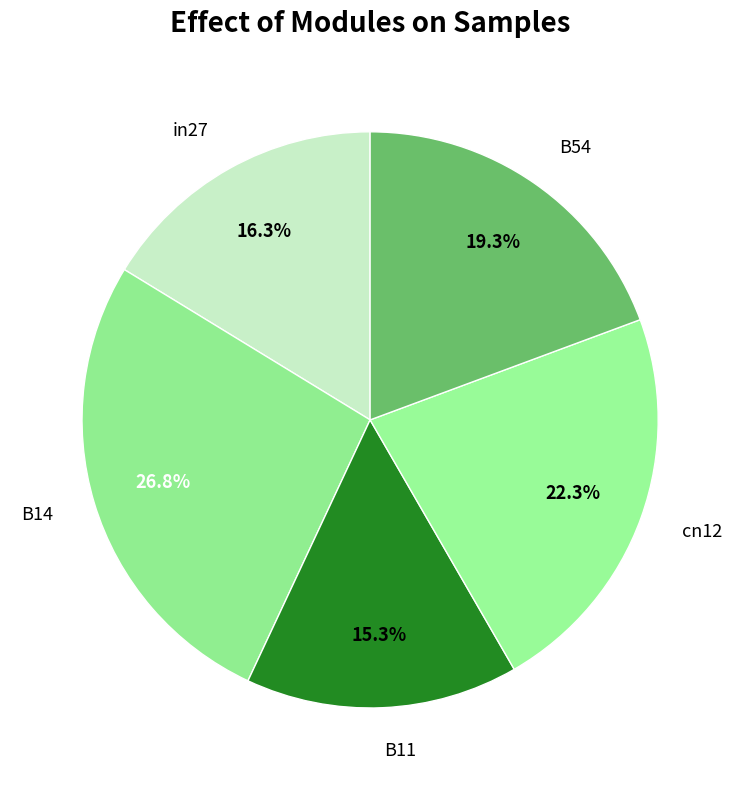

Which slice is the largest?

B14